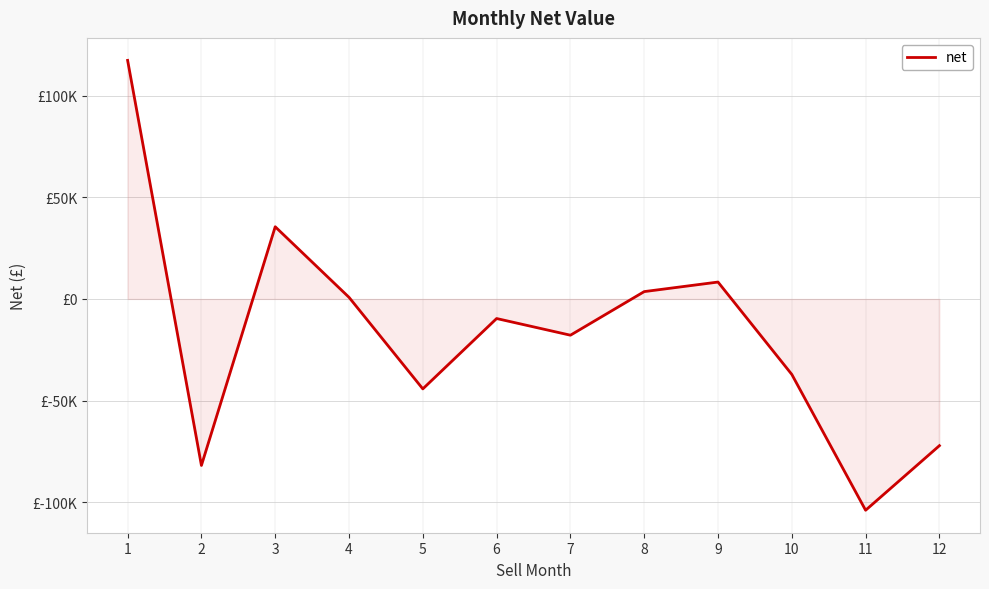

What is the sum of the values at 12 and 8?

-68610.5